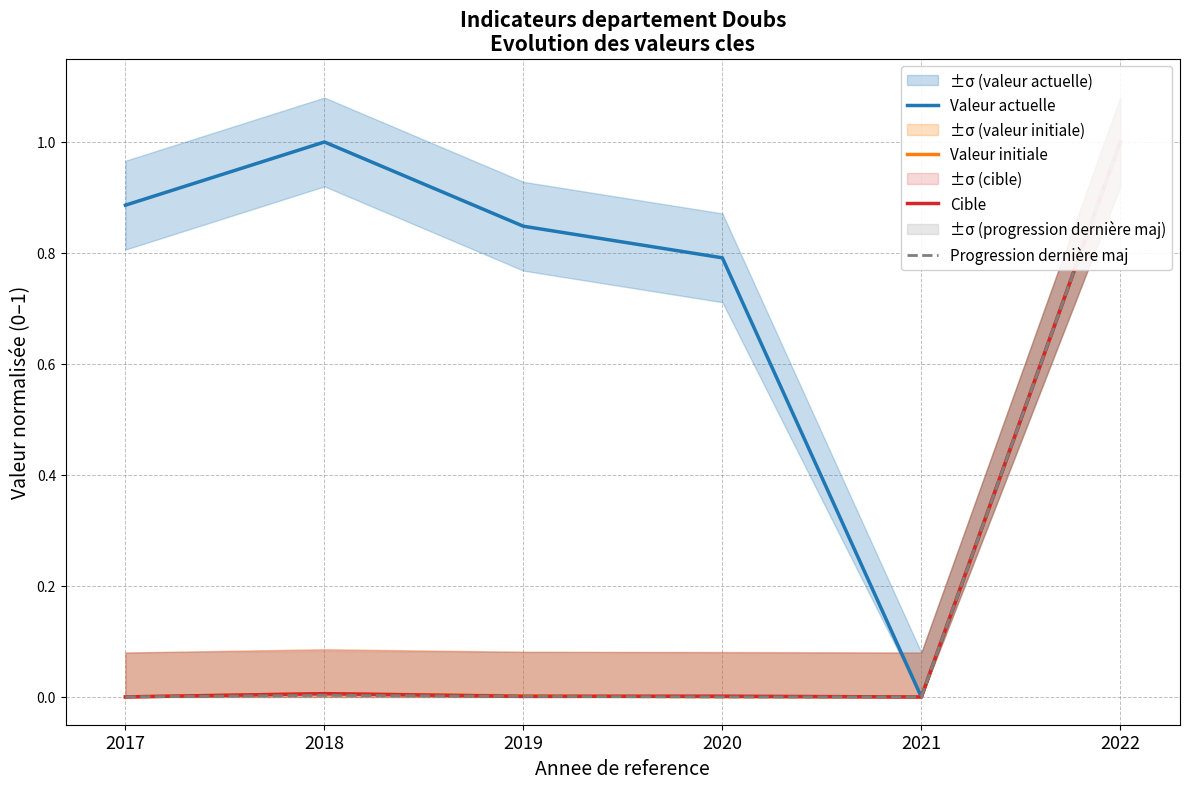

What is the value of the Valeur actuelle point at the 4th from the left?

0.8